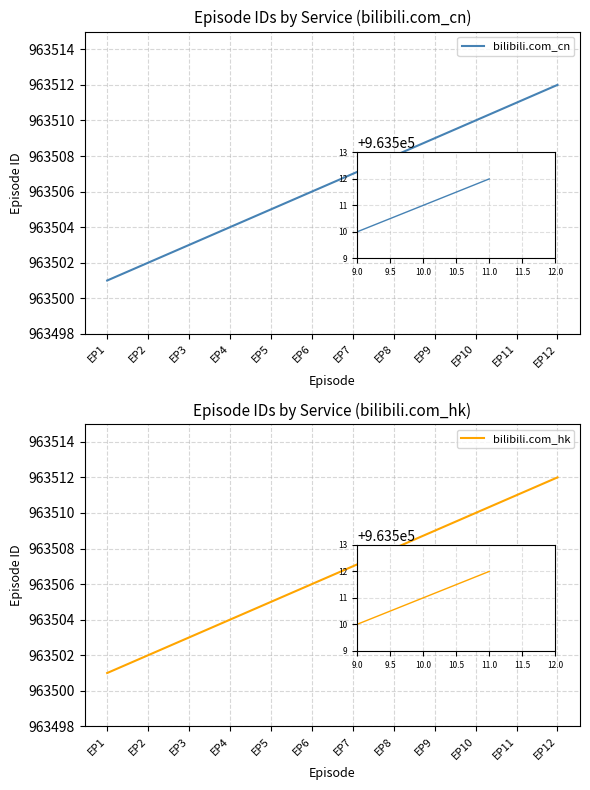

List the series in order of their peak value, lowest first.

bilibili.com_cn, bilibili.com_hk